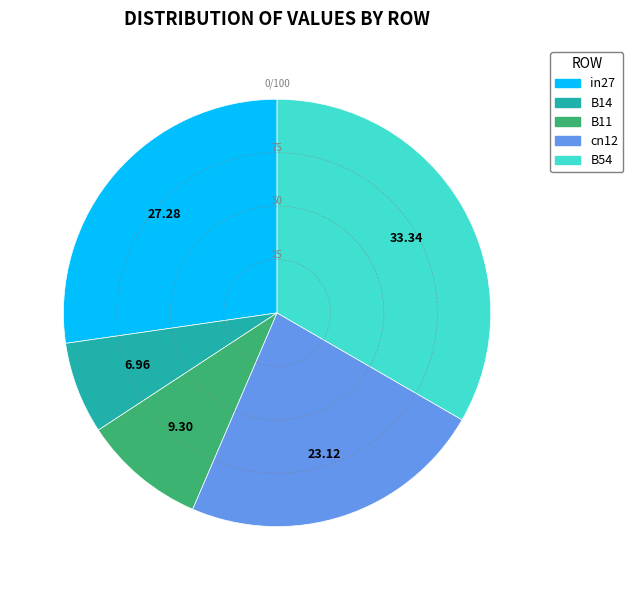

Do in27 and B11 together represent more than half of the pie?

No